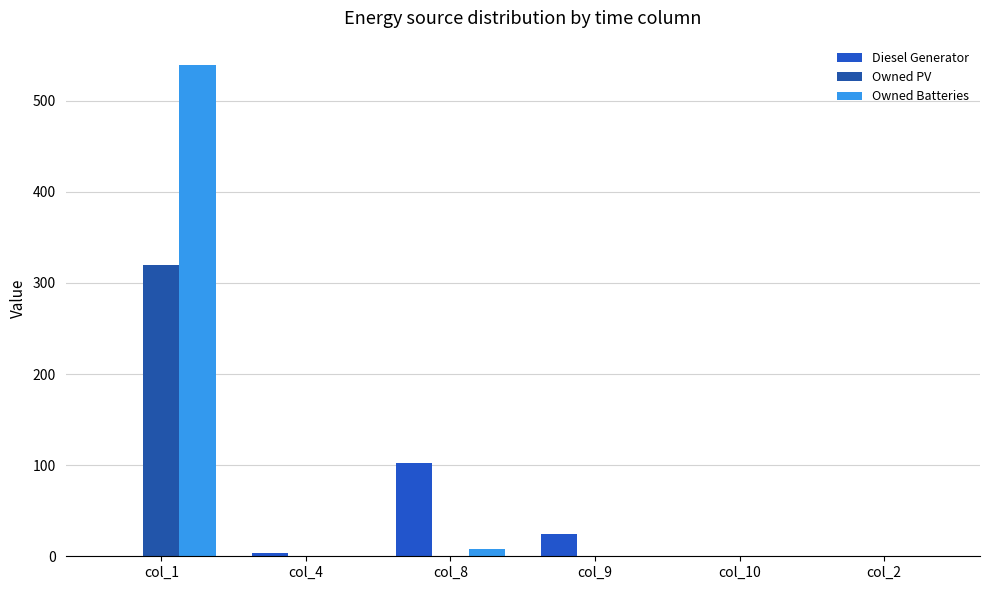

Are the bars grouped side by side (vs. stacked)?

Yes